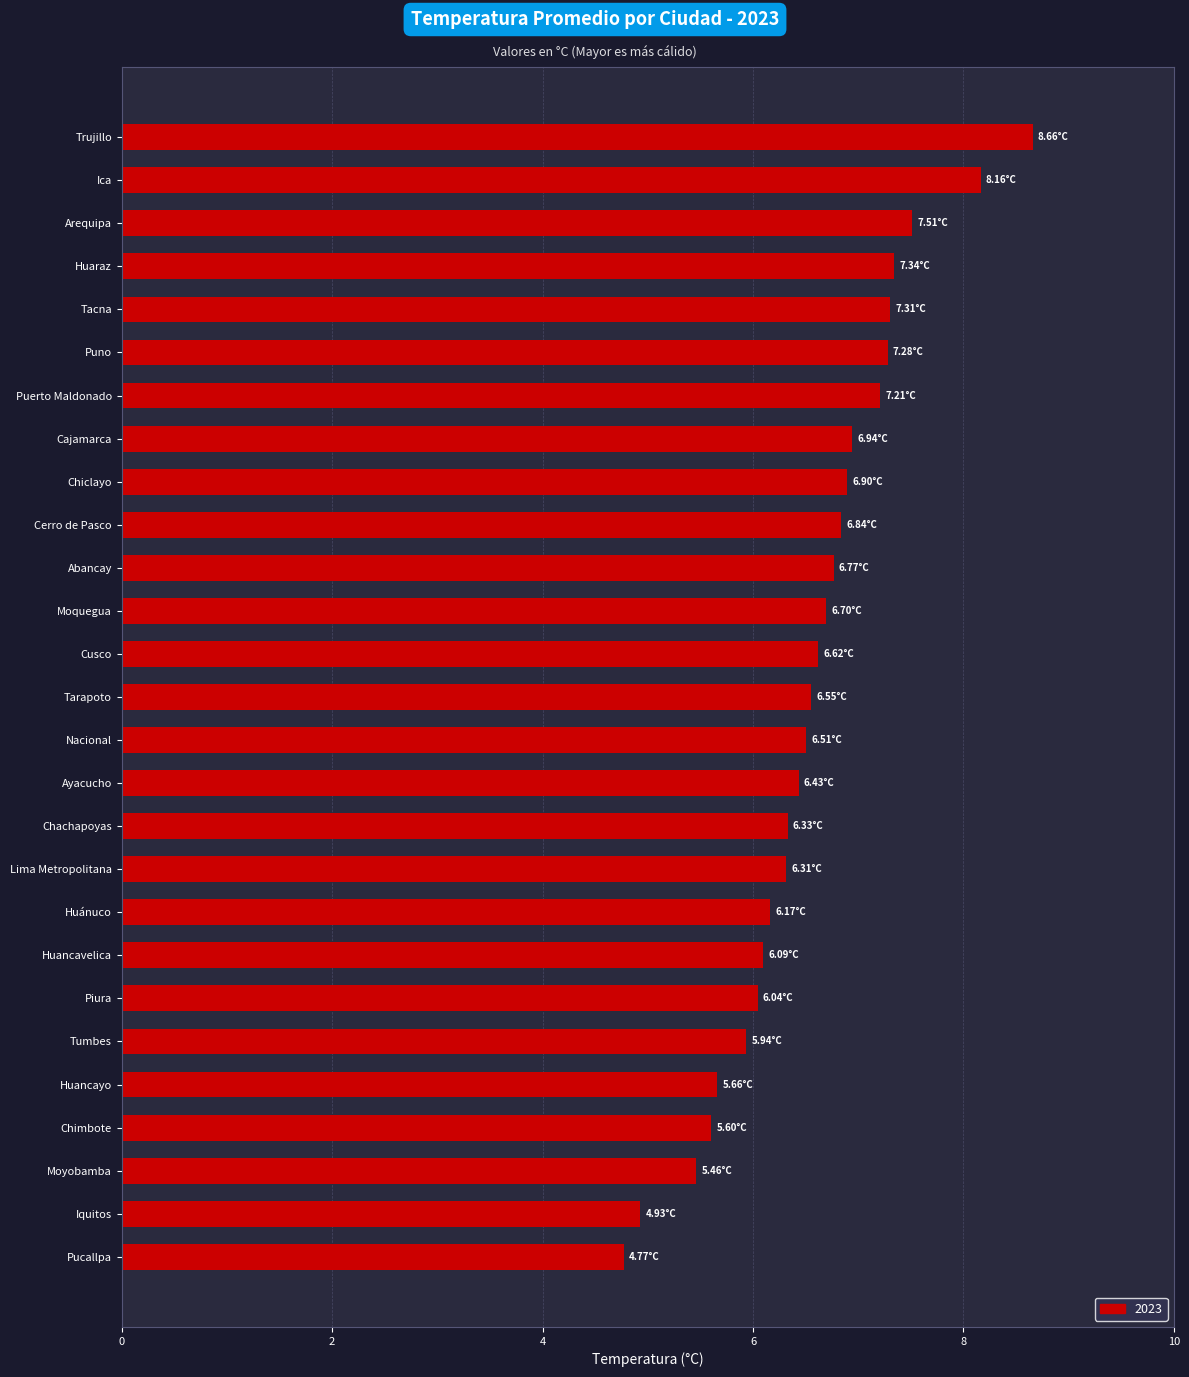

What is the difference between the values at Moyobamba and Moquegua?

1.2